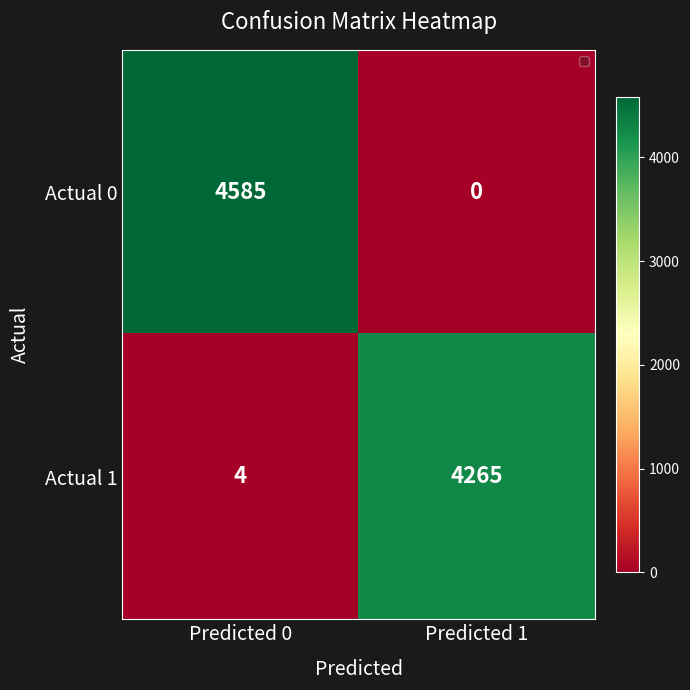

Count the number of categories in the chart.

2